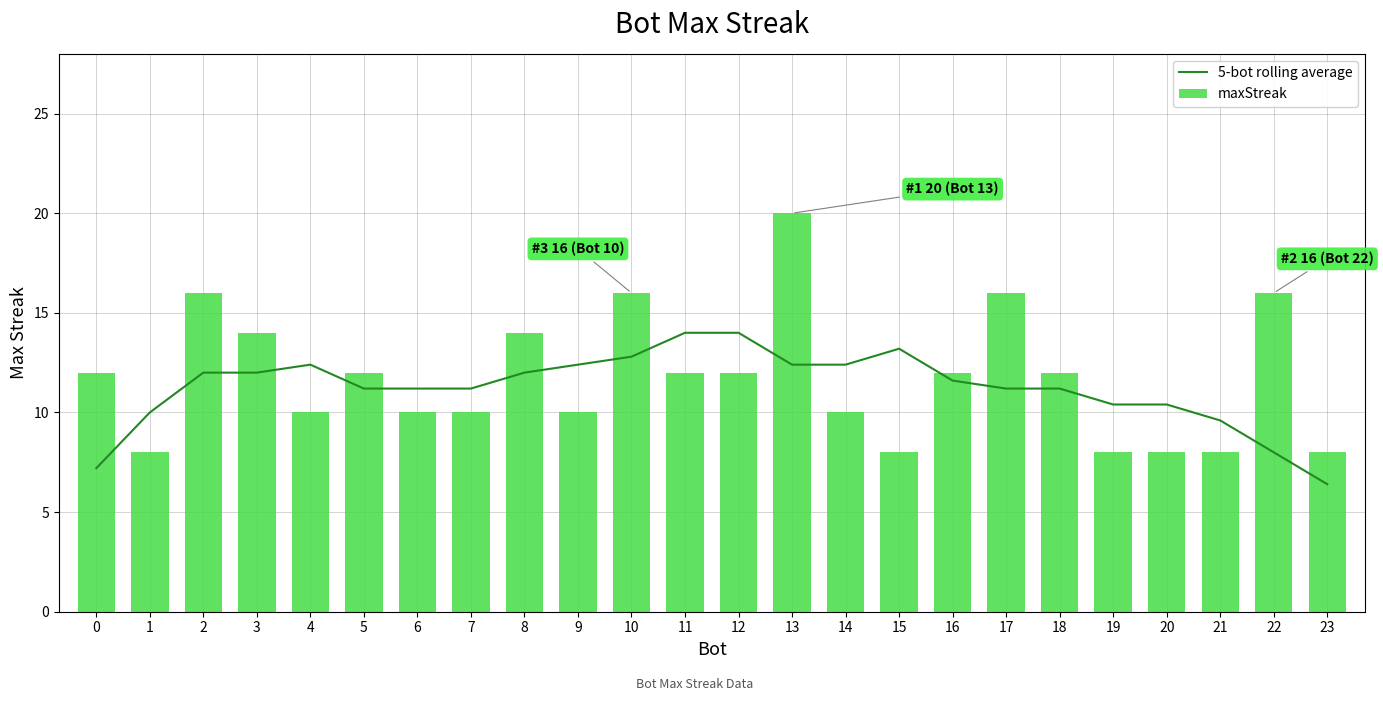

Between 8 and 11, which series saw the biggest shift?

5-bot rolling average